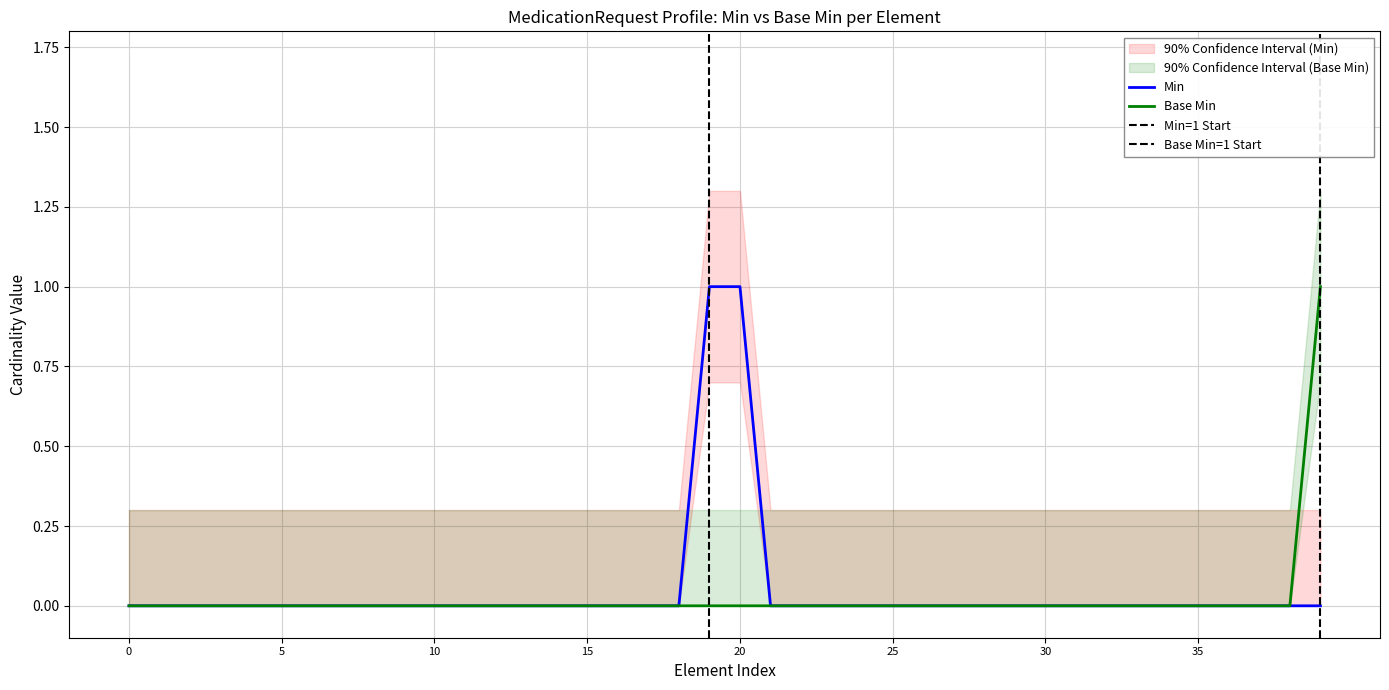

The value of Min at 20 is 2. True or false?

False